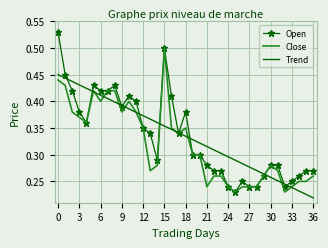

Rank the series by their maximum value, from highest to lowest.

Open, Close, Trend